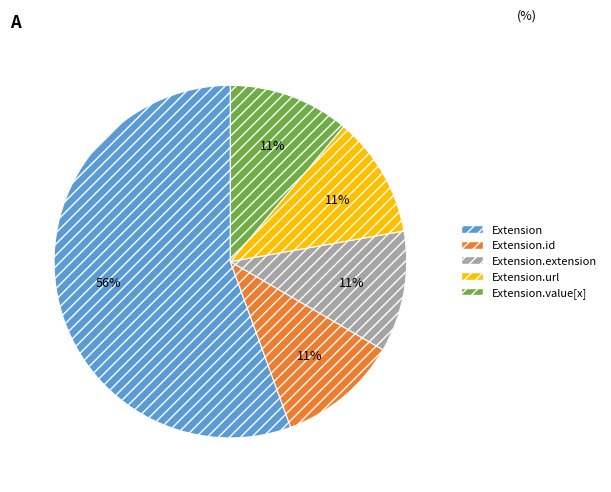

Is there any slice that represents more than half of the pie?

Yes